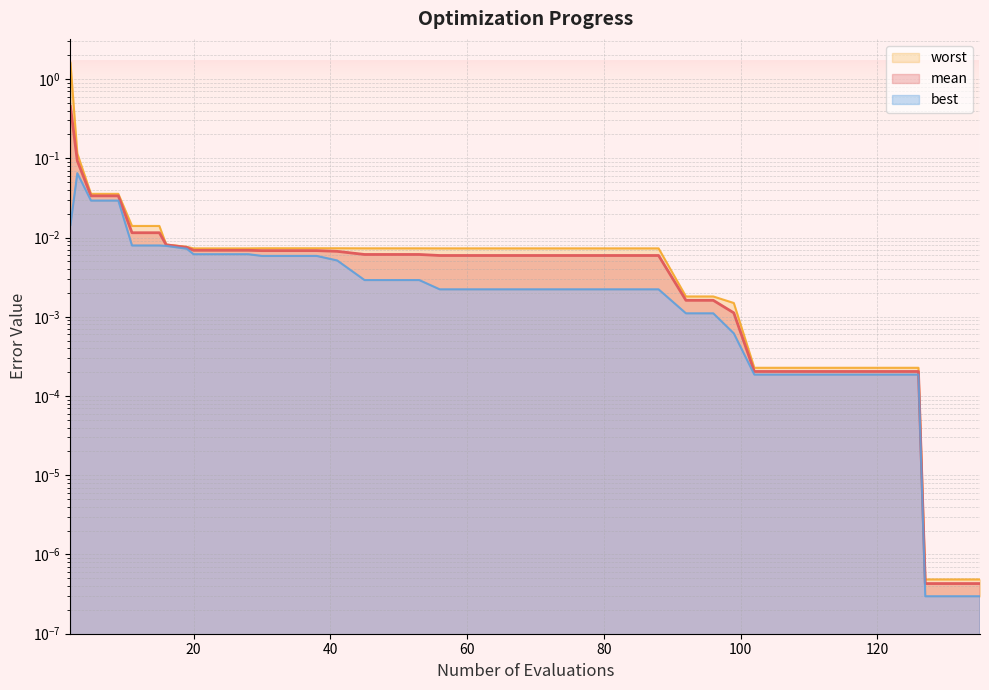

Which series has the largest range (max minus min)?

worst